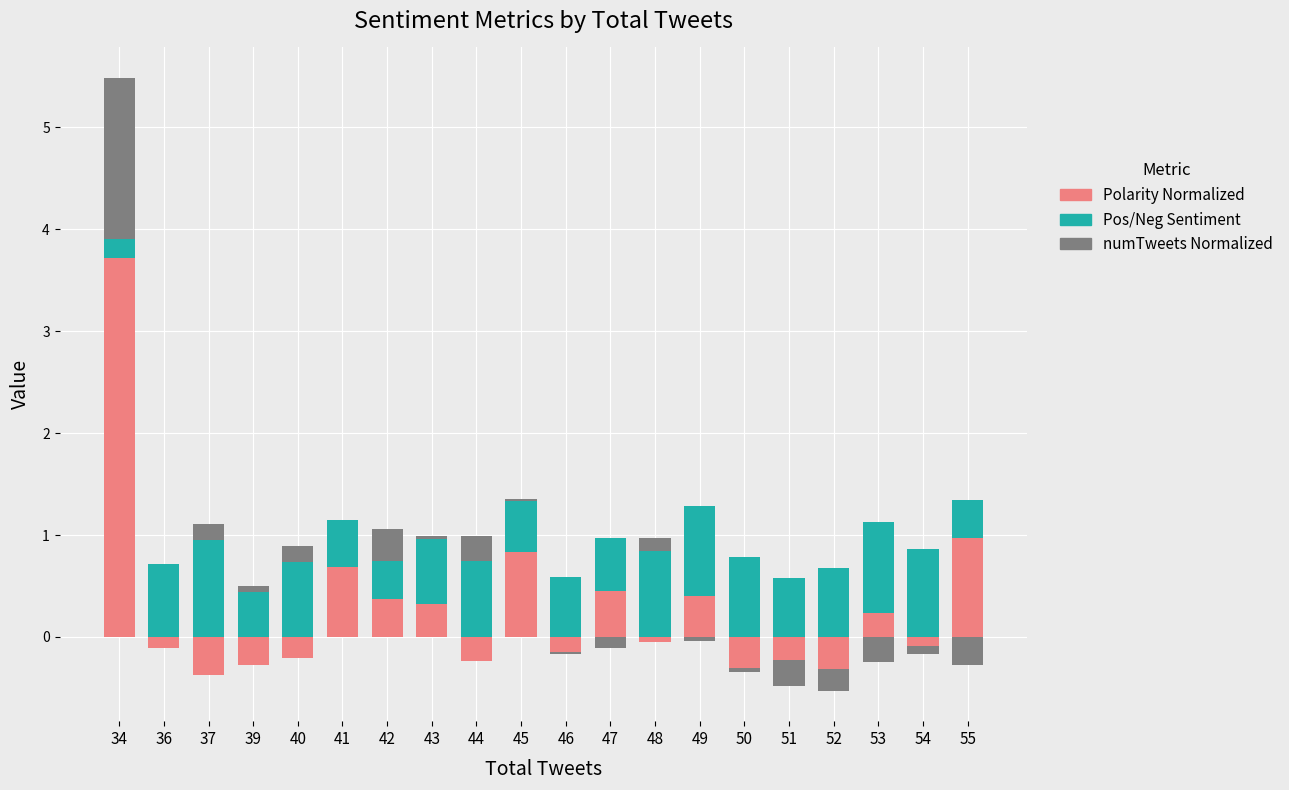

What is the difference between the second highest and second lowest values in the Pos/Neg Sentiment series?

0.5